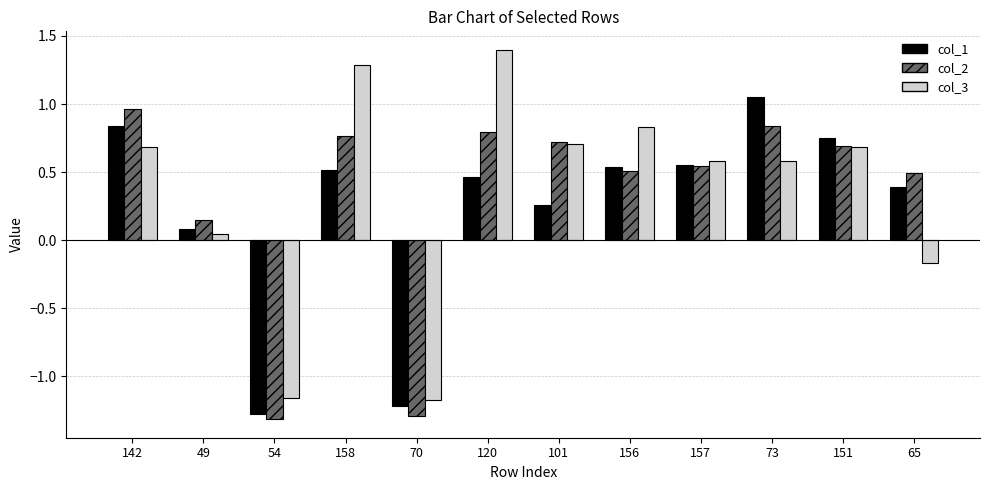

What is the label of the 5th bar from the right?

156